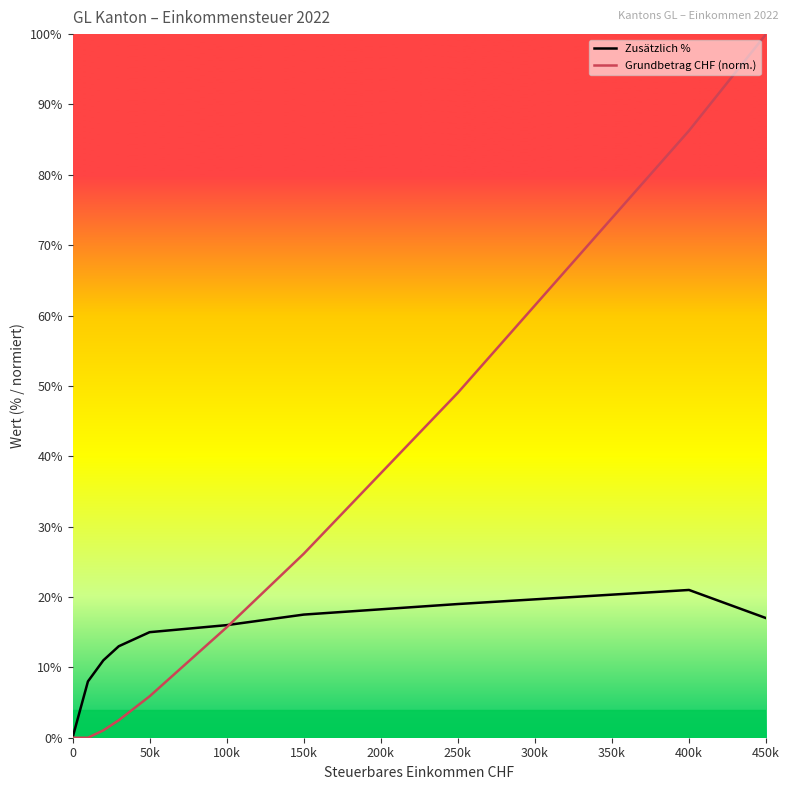

After their last crossing, which series has the higher values: Zusätzlich % or Grundbetrag CHF (norm.)?

Grundbetrag CHF (norm.)